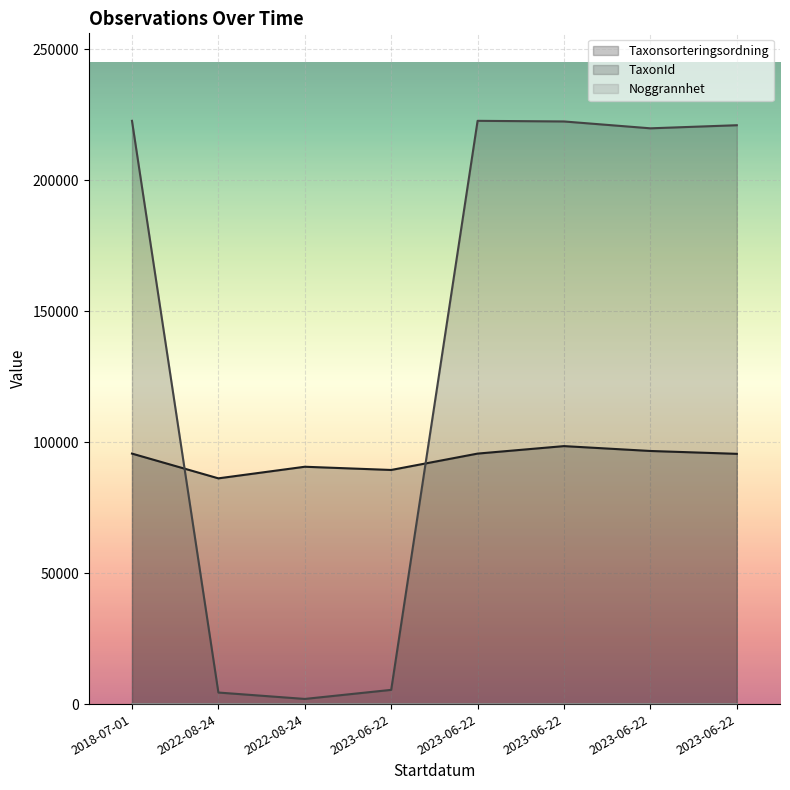

What is the label of the 6th point from the left?

2023-06-22